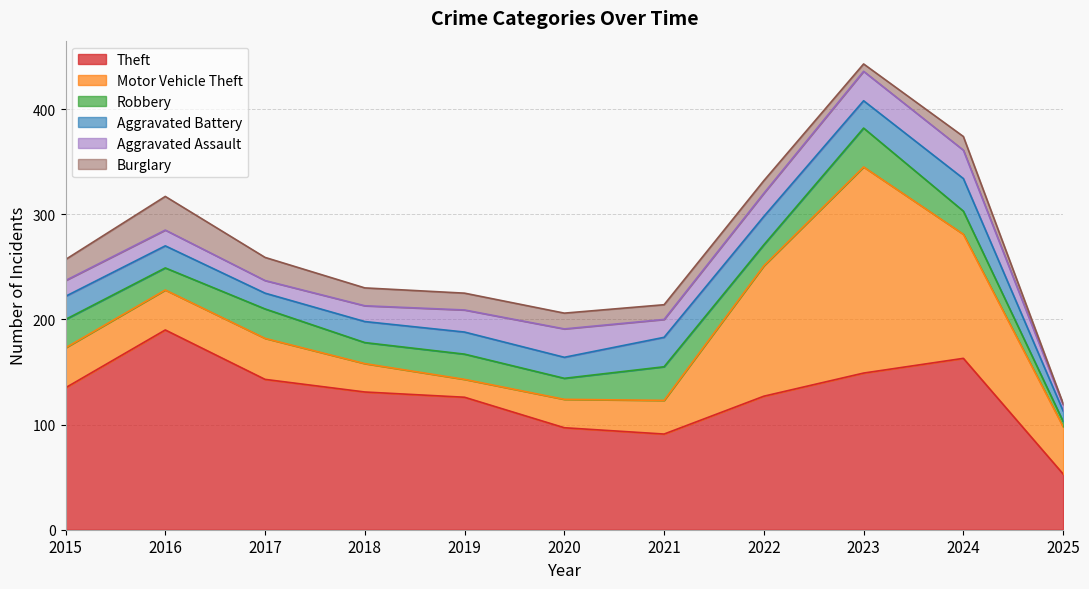

How many data points in Burglary are above 15?

5